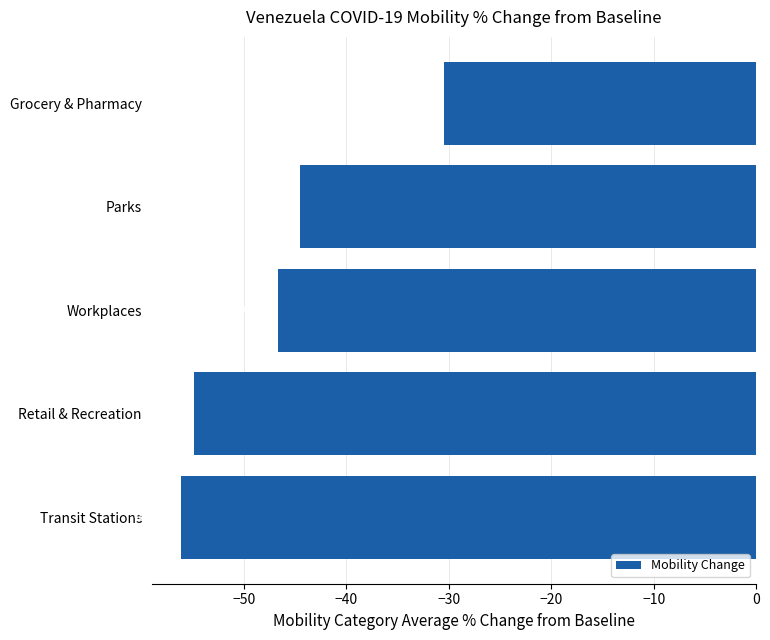

At which category does the chart reach its minimum across all series?

Transit Stations